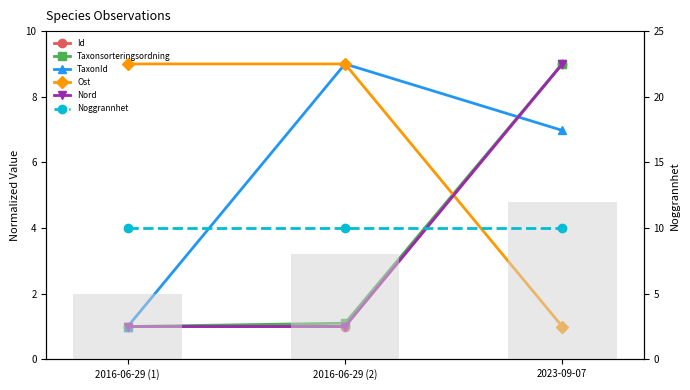

At which label is Id closest to 5?

2016-06-29 (2)